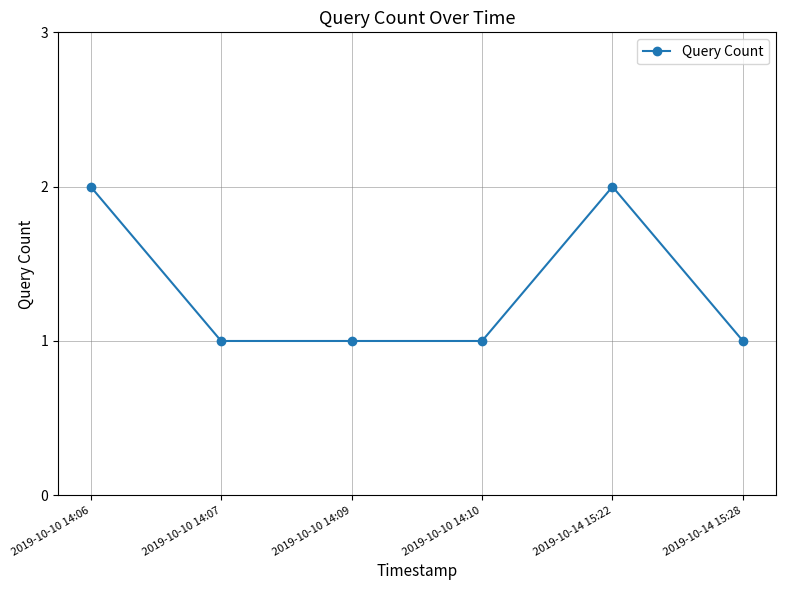

What is the ratio of the value at 2019-10-10 14:10 to the value at 2019-10-10 14:06?

0.5